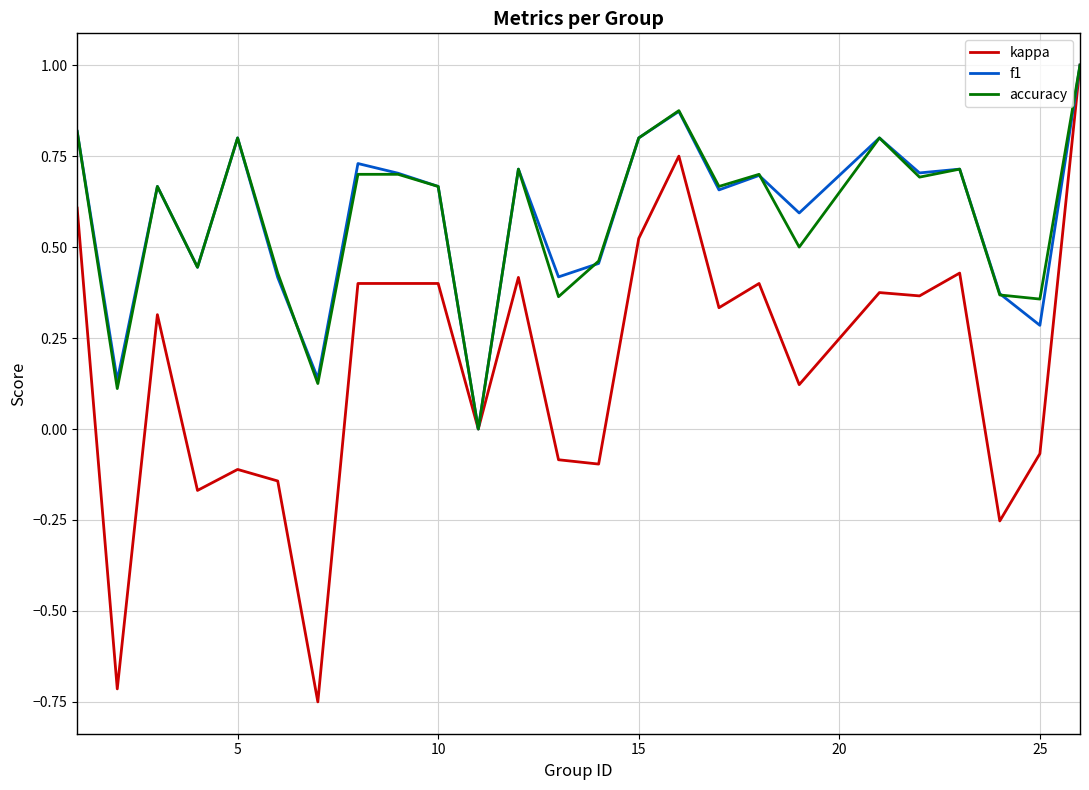

What is the maximum value shown in the chart?

1.0